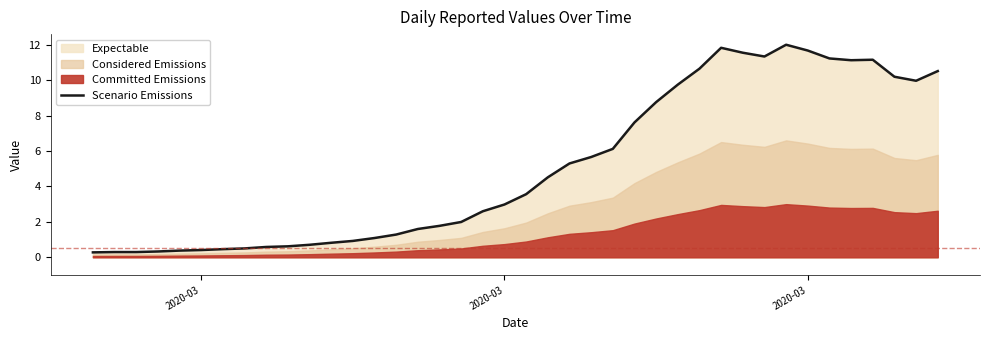

At which category does the chart reach its minimum across all series?

2020-03